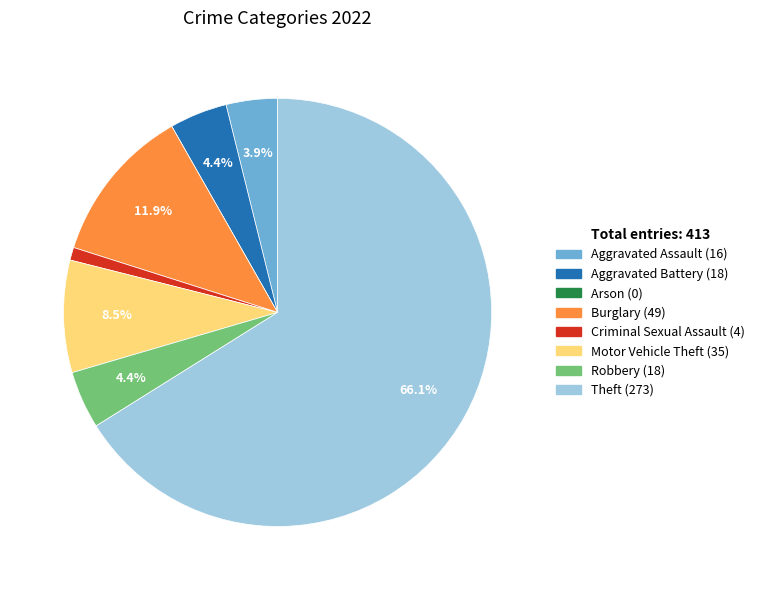

Which slice is the largest?

Theft